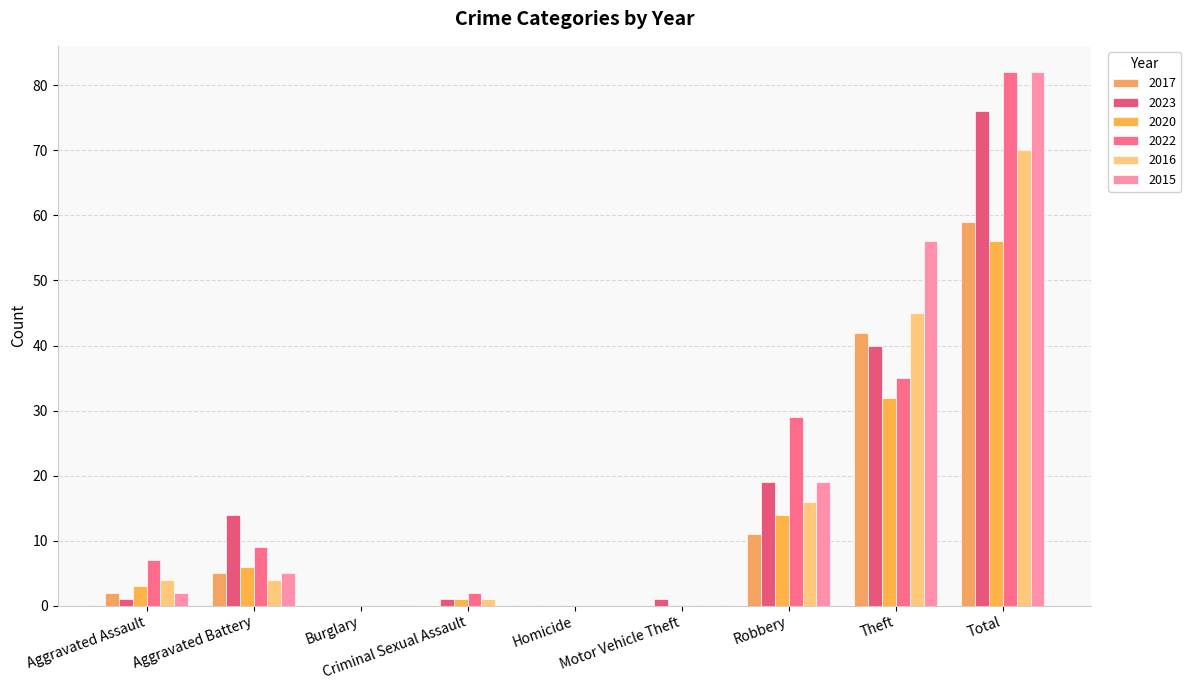

Reading right to left, extract all data points from this chart.

2017: Total=59	Theft=42	Robbery=11	Motor Vehicle Theft=0	Homicide=0	Criminal Sexual Assault=0	Burglary=0	Aggravated Battery=5	Aggravated Assault=2
2023: Total=76	Theft=40	Robbery=19	Motor Vehicle Theft=1	Homicide=0	Criminal Sexual Assault=1	Burglary=0	Aggravated Battery=14	Aggravated Assault=1
2020: Total=56	Theft=32	Robbery=14	Motor Vehicle Theft=0	Homicide=0	Criminal Sexual Assault=1	Burglary=0	Aggravated Battery=6	Aggravated Assault=3
2022: Total=82	Theft=35	Robbery=29	Motor Vehicle Theft=0	Homicide=0	Criminal Sexual Assault=2	Burglary=0	Aggravated Battery=9	Aggravated Assault=7
2016: Total=70	Theft=45	Robbery=16	Motor Vehicle Theft=0	Homicide=0	Criminal Sexual Assault=1	Burglary=0	Aggravated Battery=4	Aggravated Assault=4
2015: Total=82	Theft=56	Robbery=19	Motor Vehicle Theft=0	Homicide=0	Criminal Sexual Assault=0	Burglary=0	Aggravated Battery=5	Aggravated Assault=2